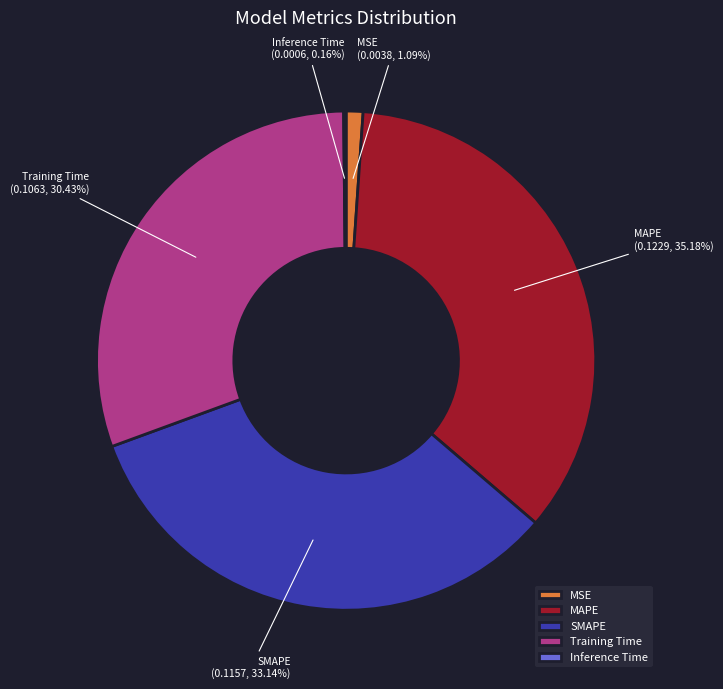

True or false: SMAPE accounts for 33% of the total.

True